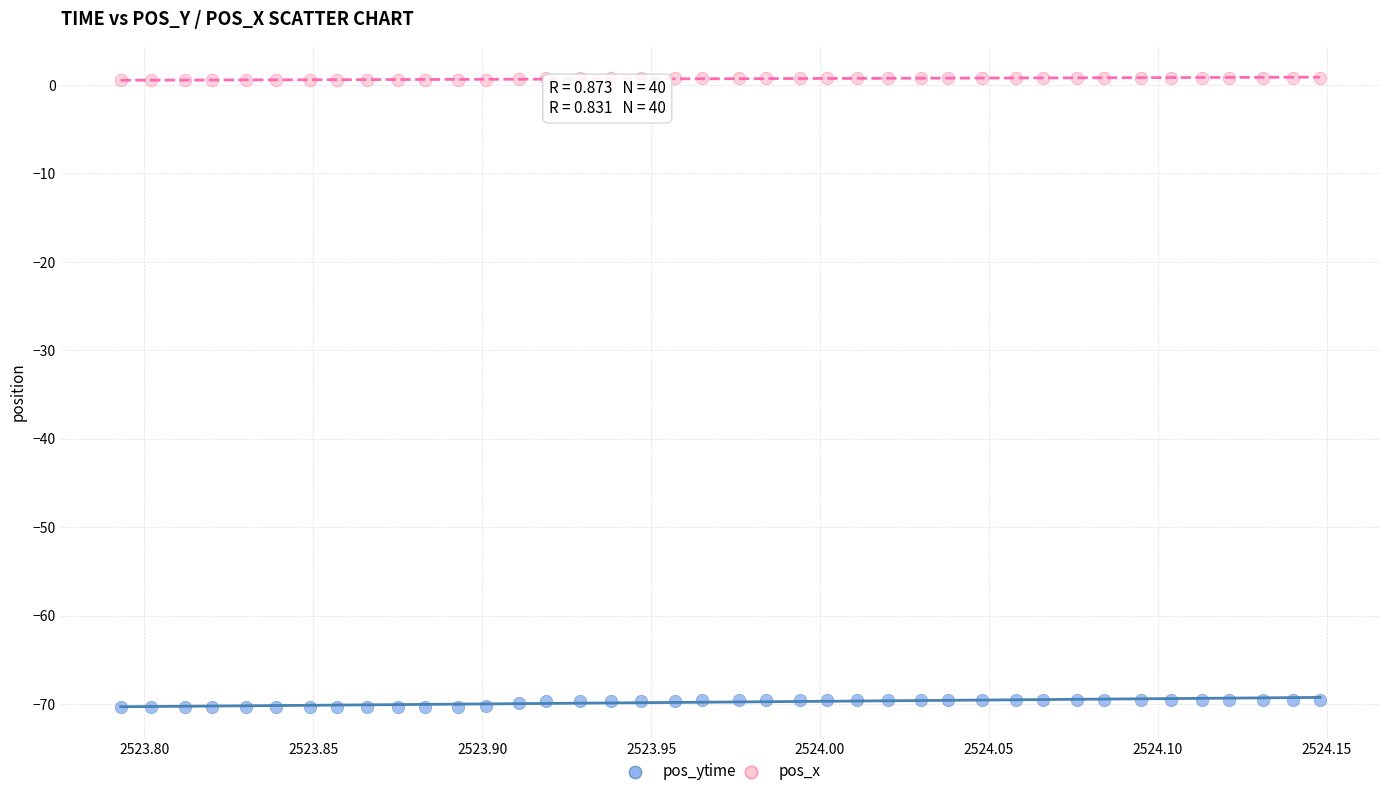

Across all data points, what is the range of Y values (max minus min)?

71.1